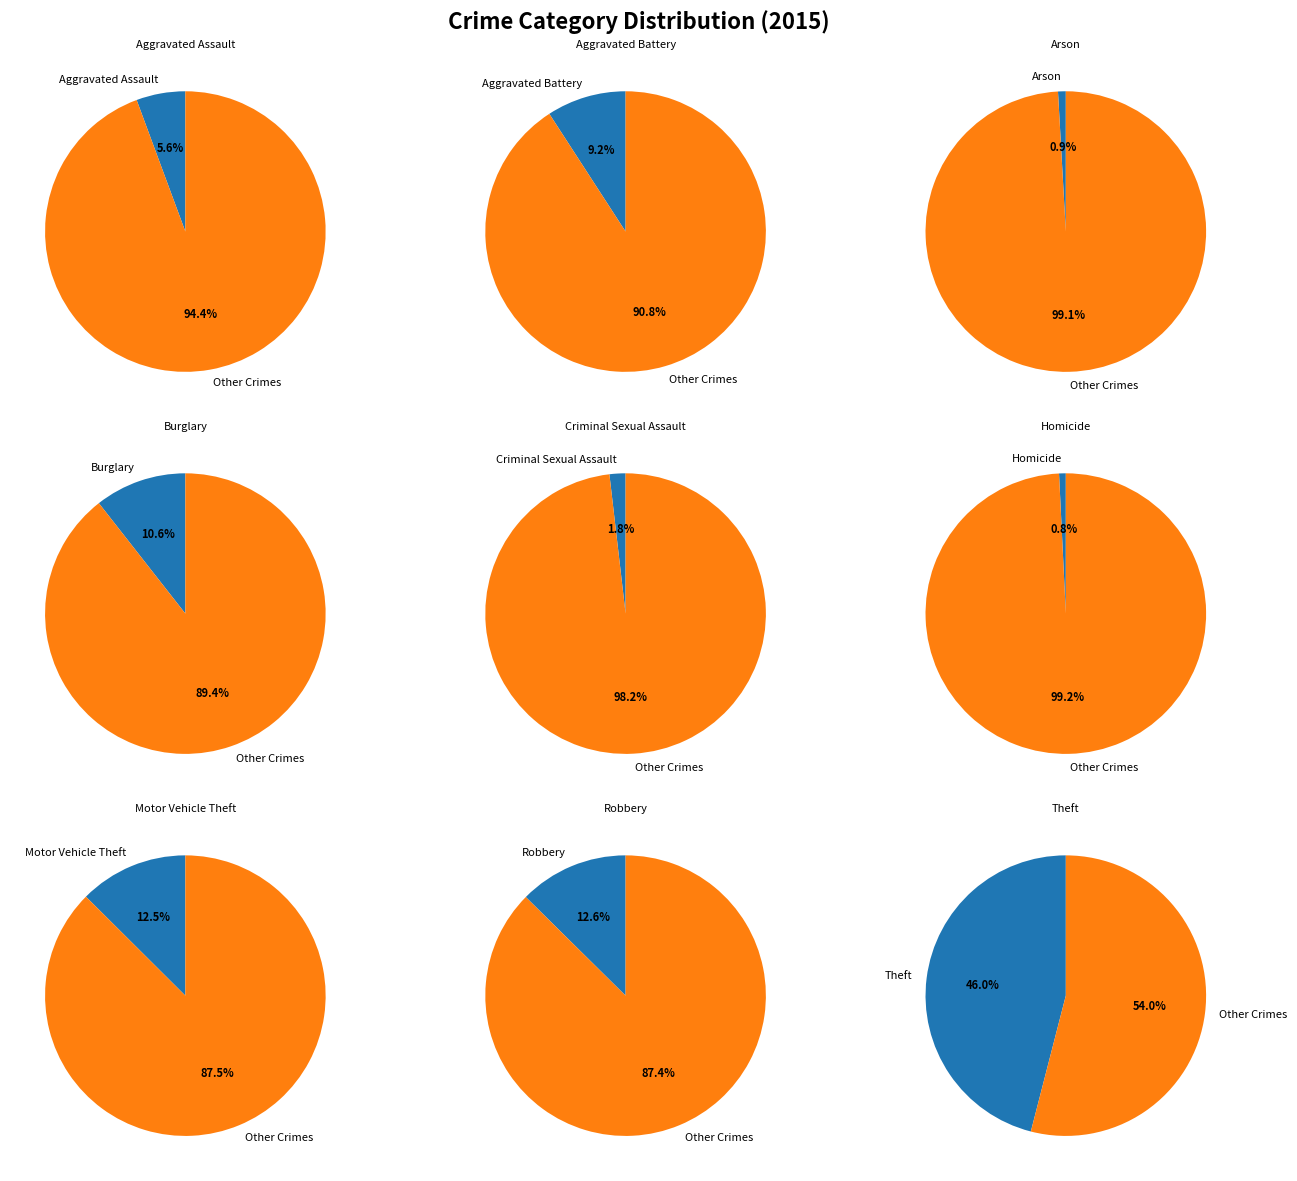

Rank the categories by value from highest to lowest.

Theft, Robbery, Motor Vehicle Theft, Burglary, Aggravated Battery, Aggravated Assault, Criminal Sexual Assault, Arson, Homicide